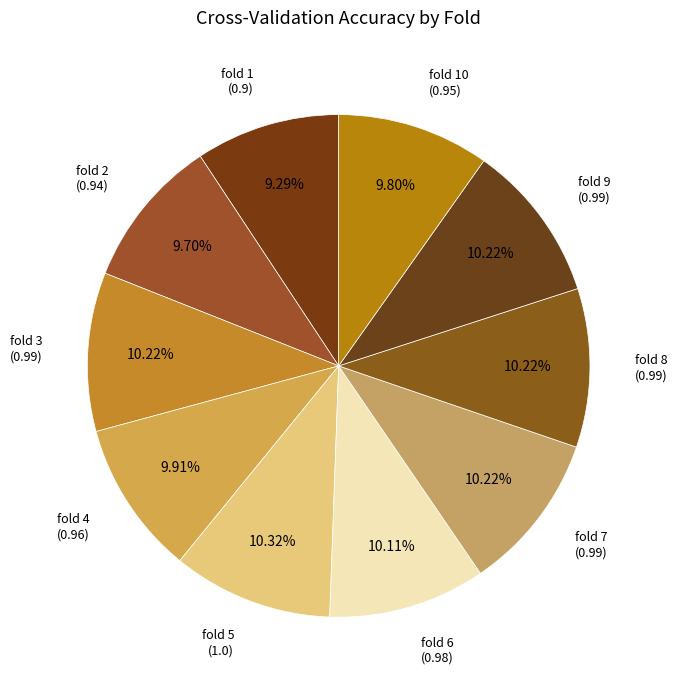

Count the number of slices in the pie.

10